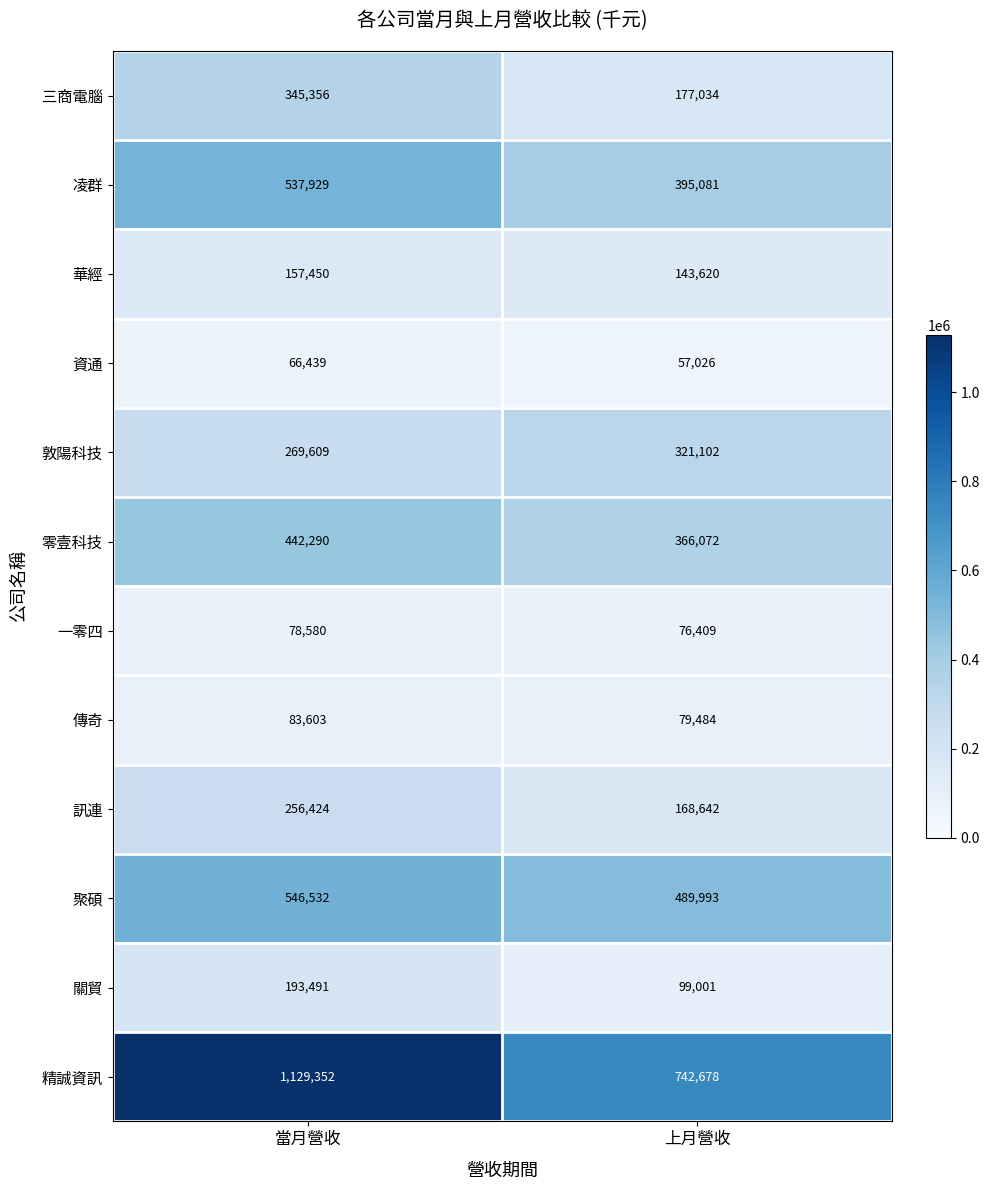

Which series has the widest spread of values?

精誠資訊